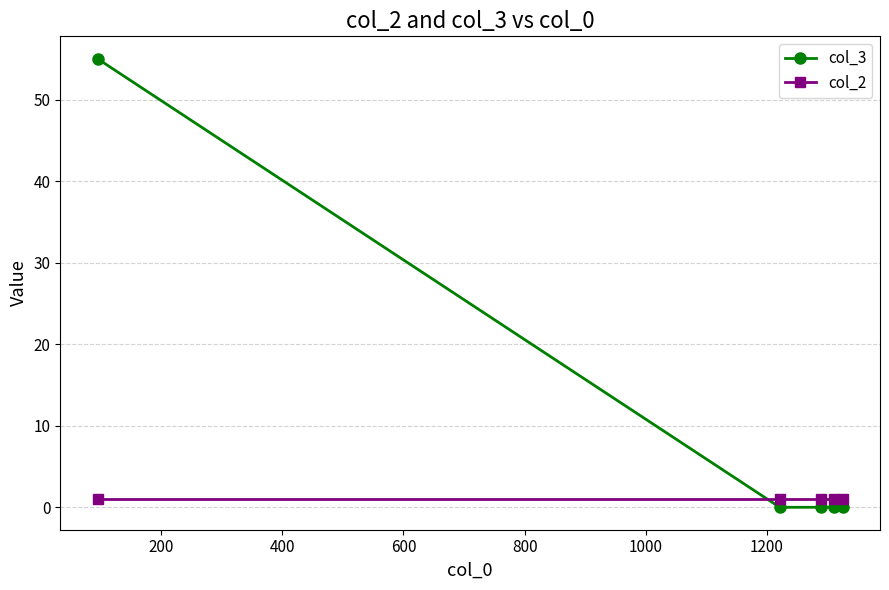

What is the difference between the maximum and minimum values in the col_3 series?

55